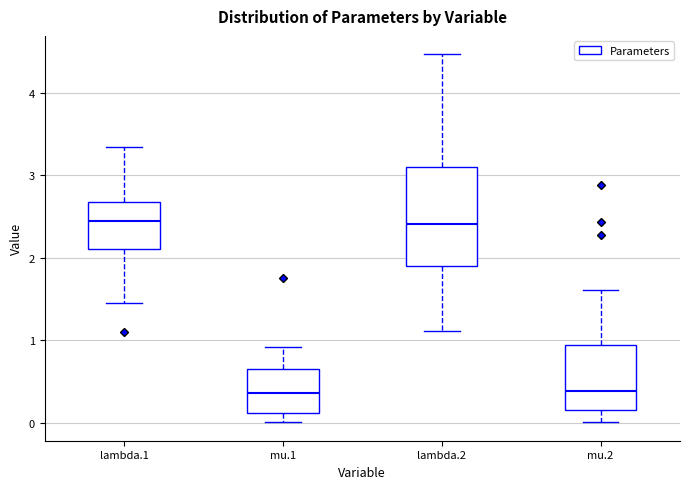

Reading left to right, read every box against the y-axis: the position of its median line, the range the box covers, and the ends of its whiskers. The values are not printed on the chart, so give them approximately, as read against the axis.

lambda.1: median 2.4, box 2.1 to 2.7, whiskers 1.4 to 3.3
mu.1: median 0.4, box 0.1 to 0.7, whiskers 0.0 to 0.9
lambda.2: median 2.4, box 1.9 to 3.1, whiskers 1.1 to 4.5
mu.2: median 0.4, box 0.2 to 0.9, whiskers 0.0 to 1.6